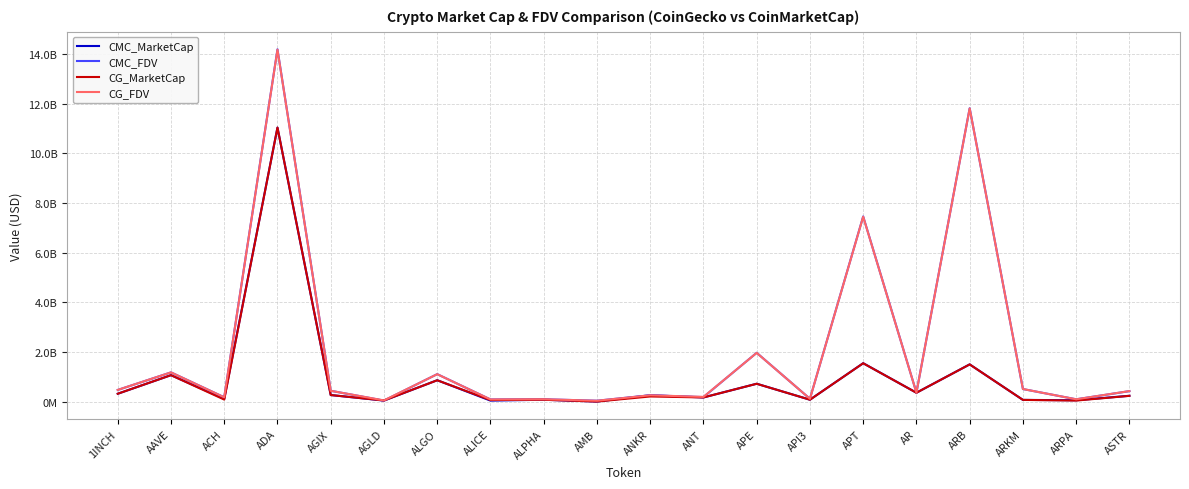

Which series has the largest range (max minus min)?

CMC_FDV